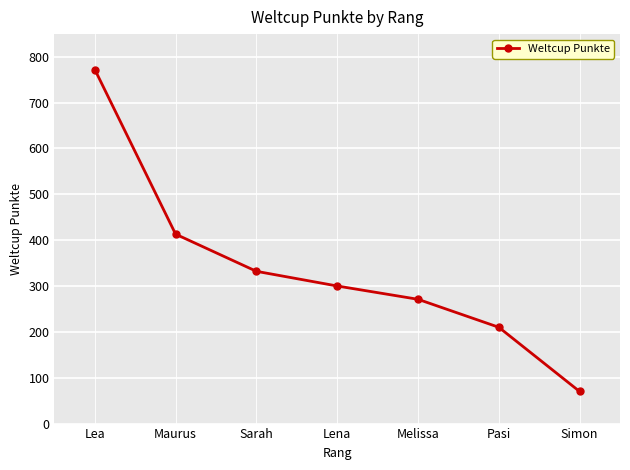

Rank the categories by value from highest to lowest.

Lea, Maurus, Sarah, Lena, Melissa, Pasi, Simon